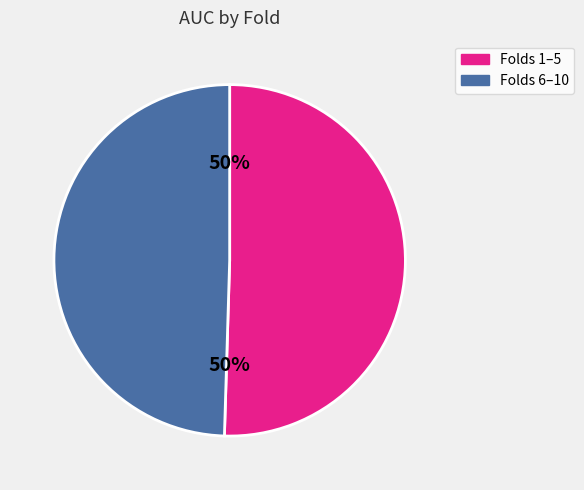

To the nearest percent, what is the average slice percentage?

50%